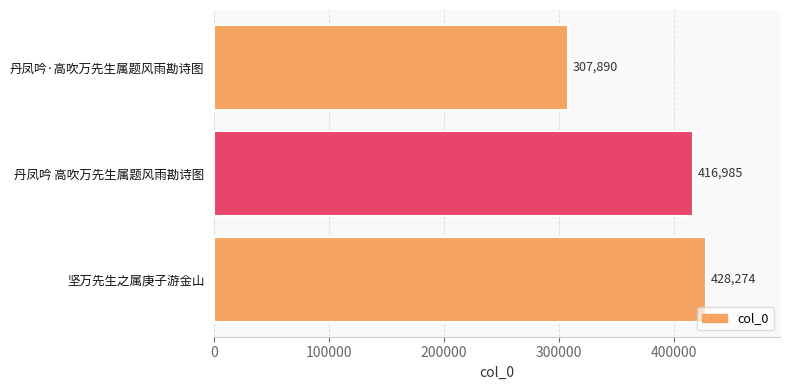

How many values are below 416985?

1